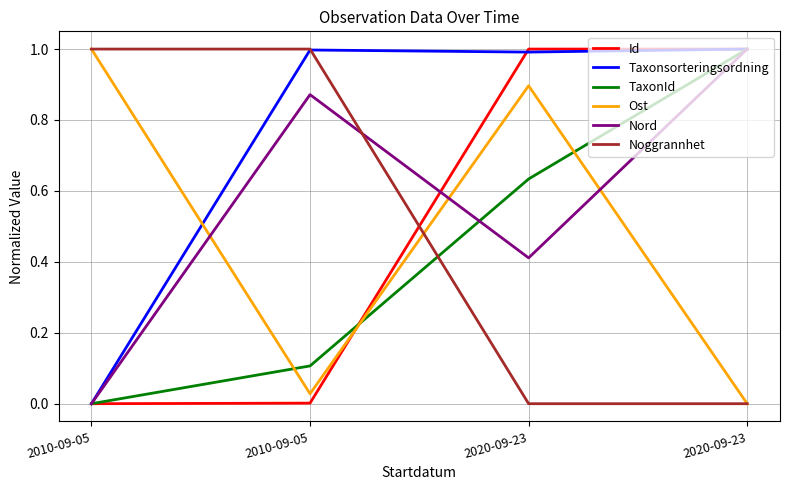

True or false: Noggrannhet has a value of 0.6 at 2020-09-23.

False